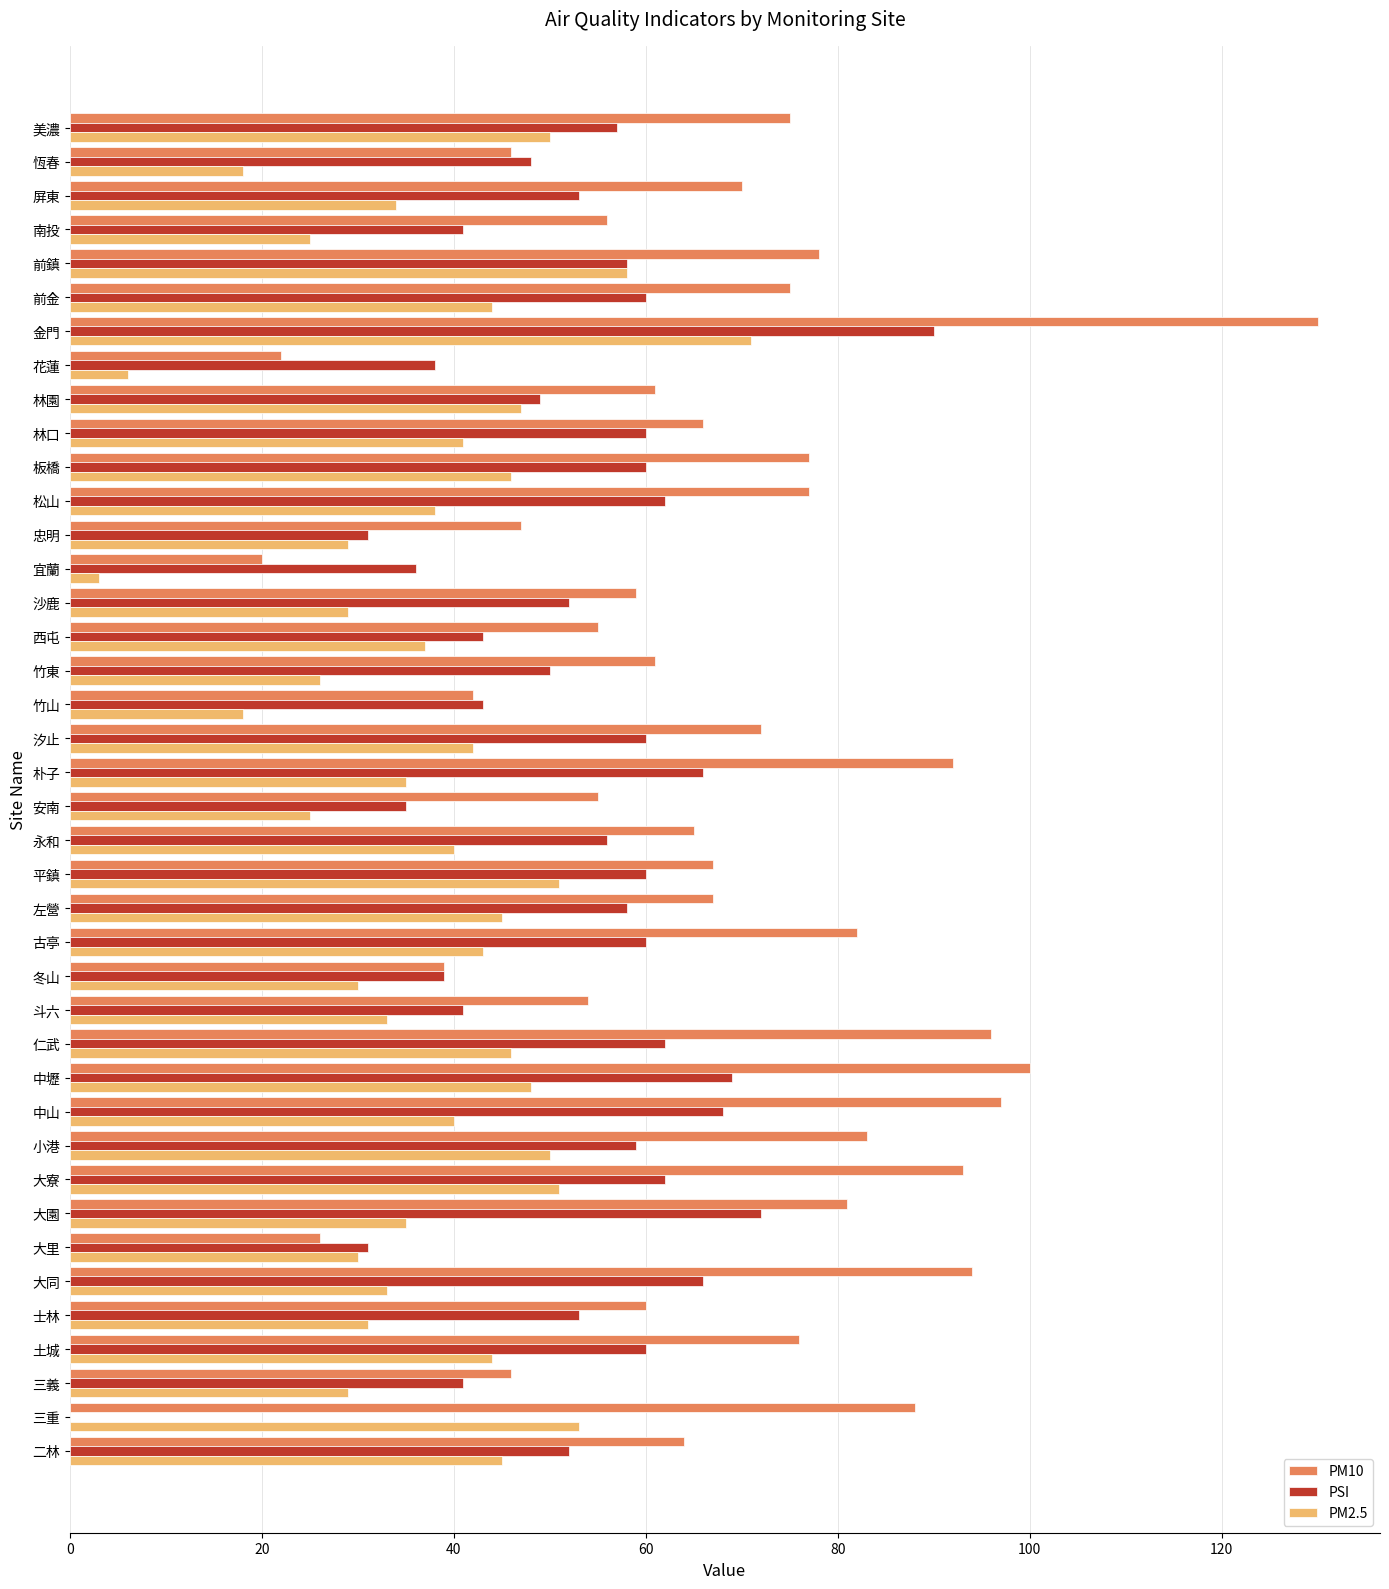

The value of PM10 at 冬山 is 39. True or false?

True